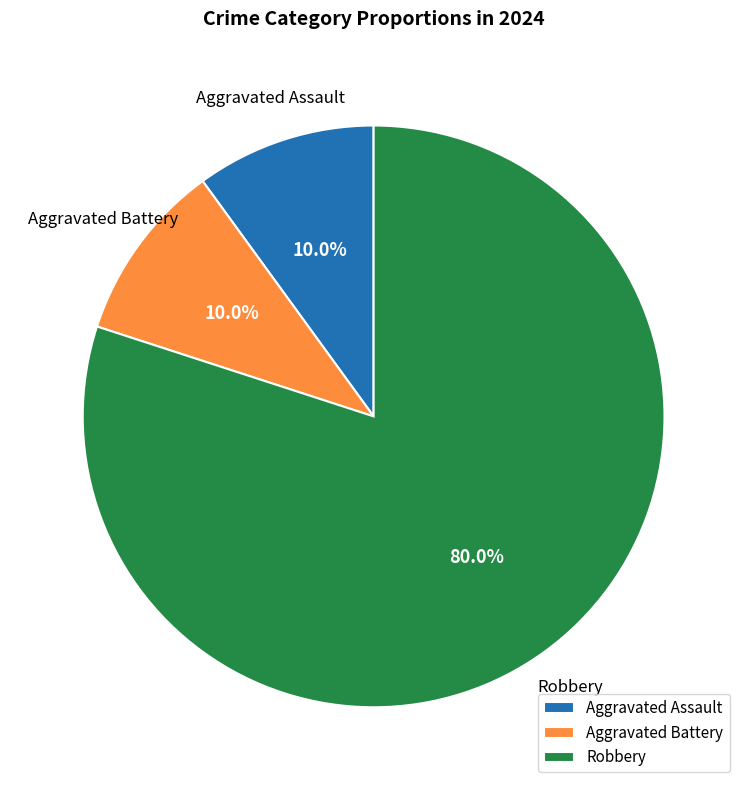

What is the ratio of the value at Aggravated Assault to the value at Aggravated Battery?

1.0